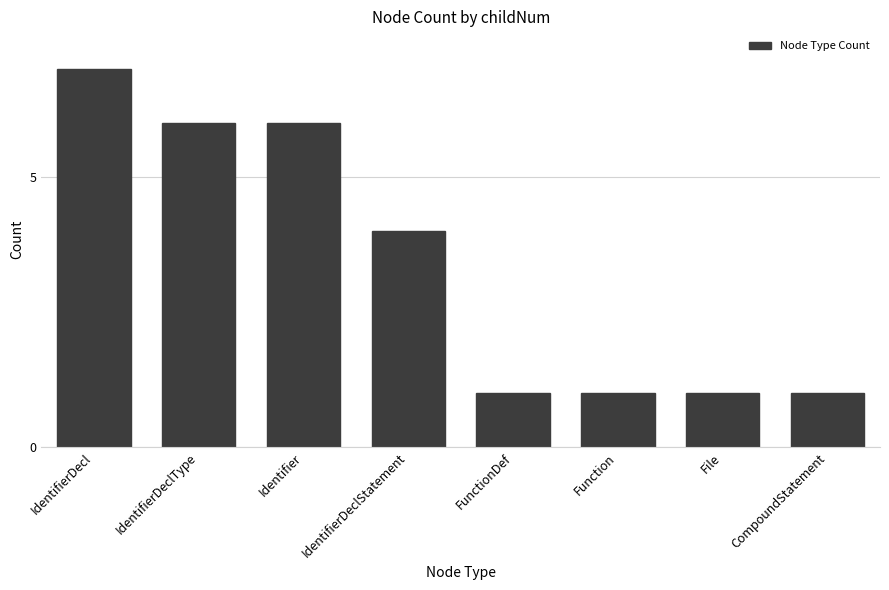

What is the difference between the second highest and second lowest values?

5